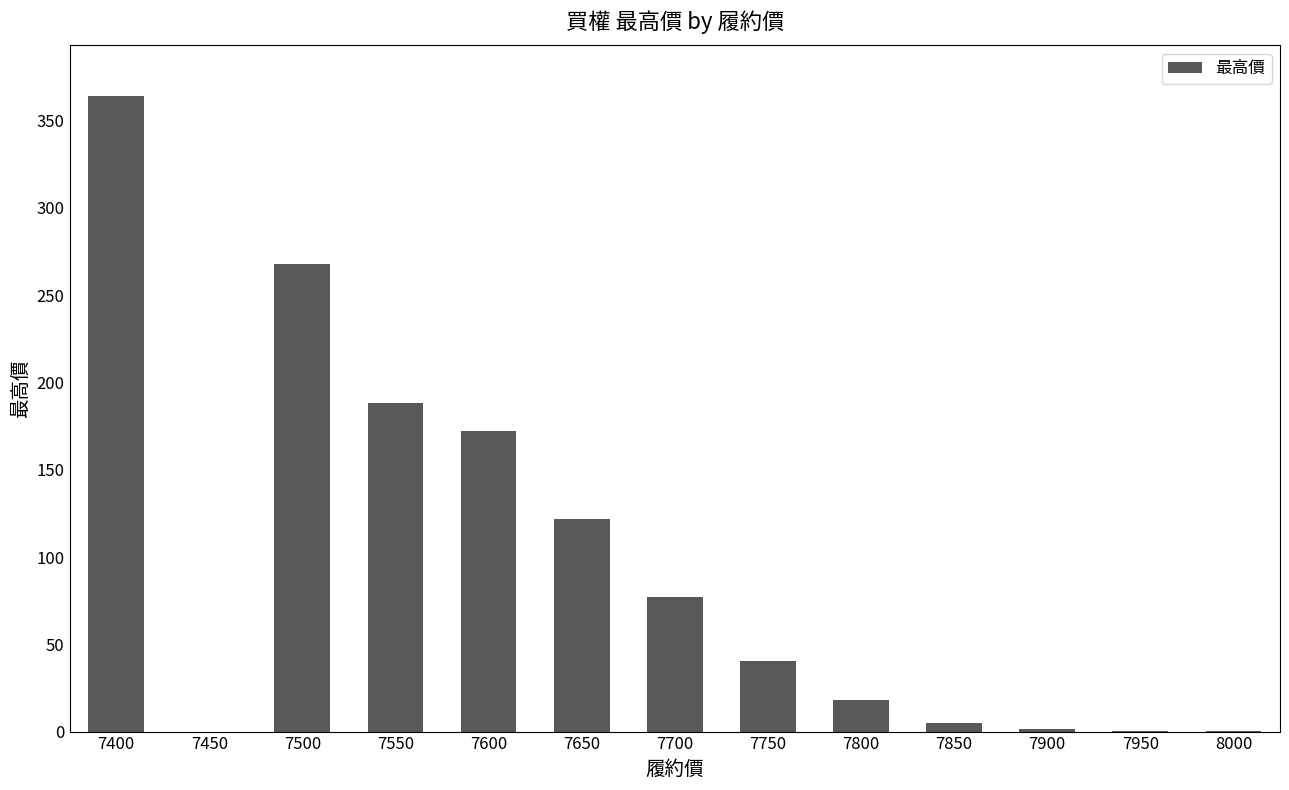

What is the sum of all values?

1257.3